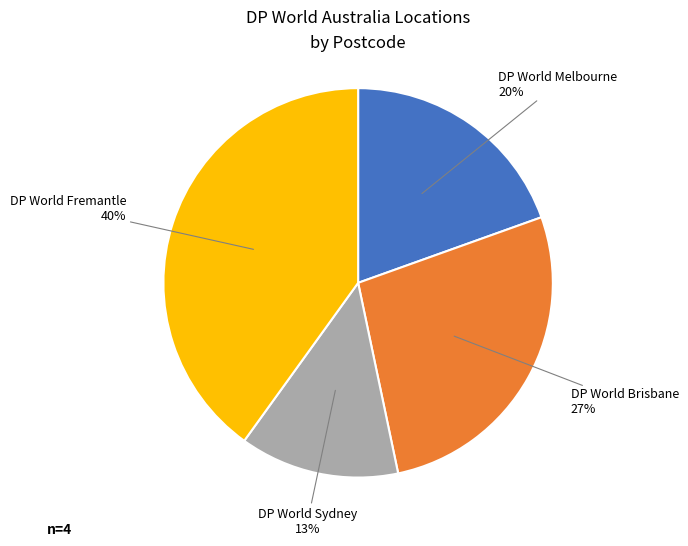

Combined, do DP World Brisbane and DP World Melbourne account for over 50%?

No